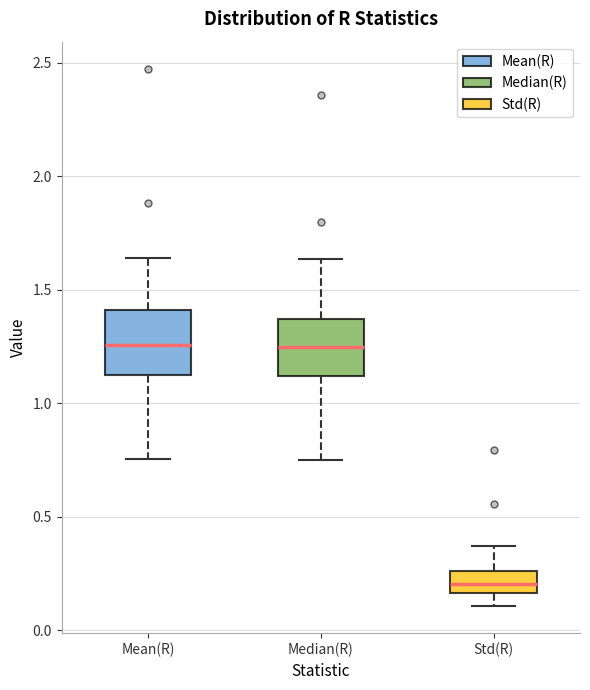

Where does the lower whisker of the box for Mean(R) end on the y-axis? The values are not printed on the chart, so give them approximately, as read against the axis.

0.75